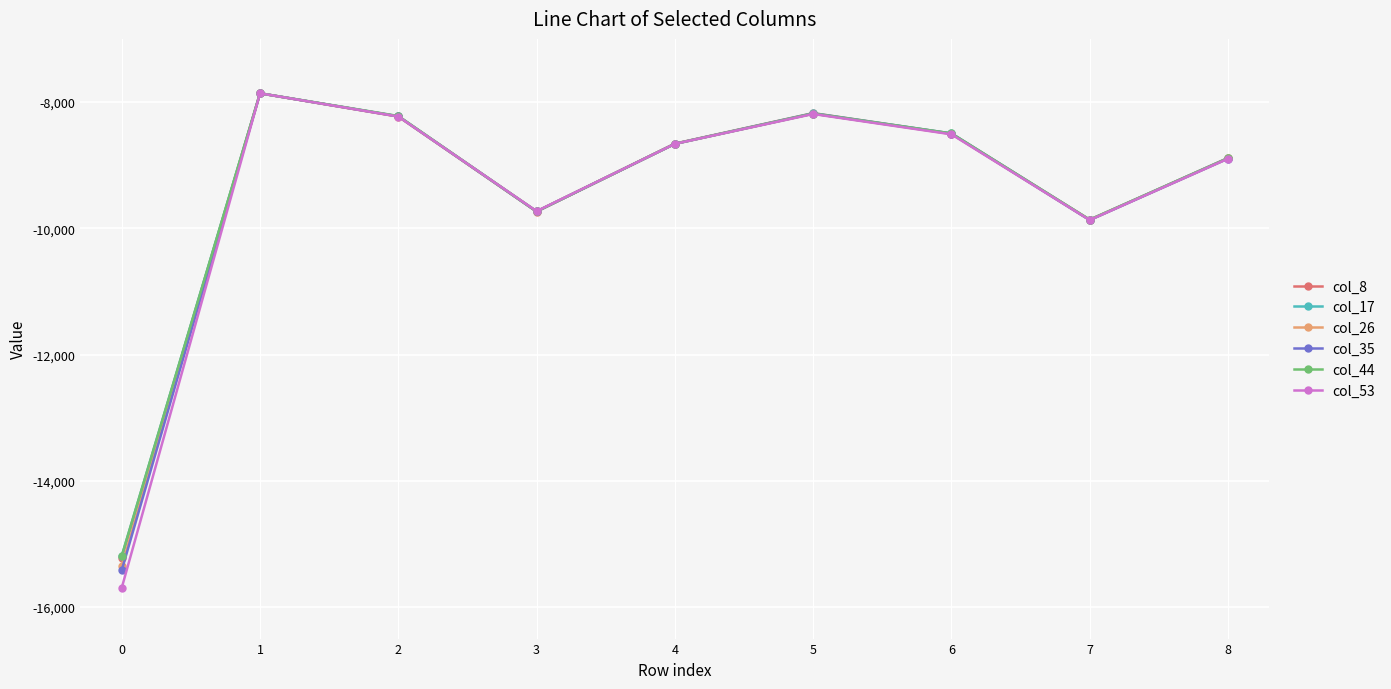

At which category does the chart reach its minimum across all series?

0